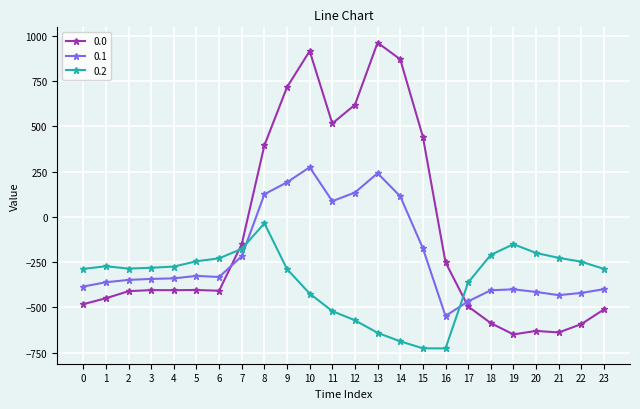

True or false: 0.0 has more than 0 points higher than both neighbors.

True